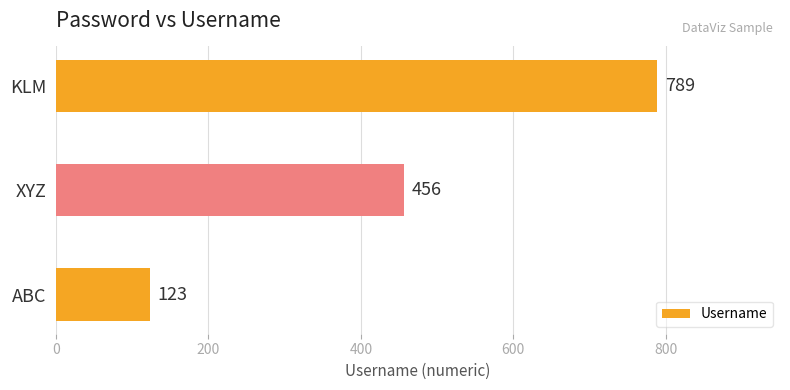

Read the value at KLM.

789